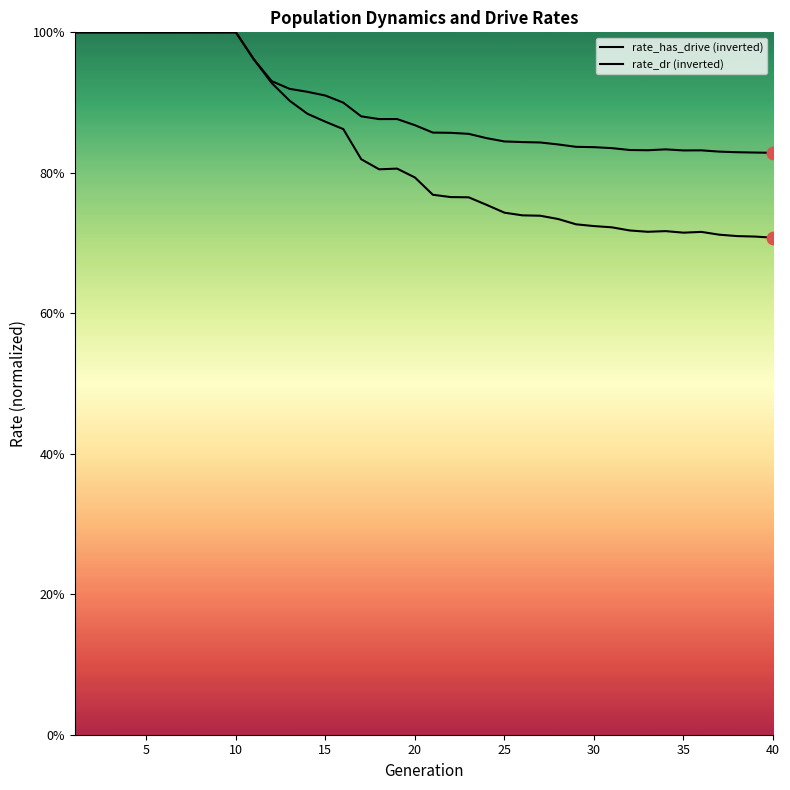

Which series has the largest total across all categories?

rate_dr (inverted)